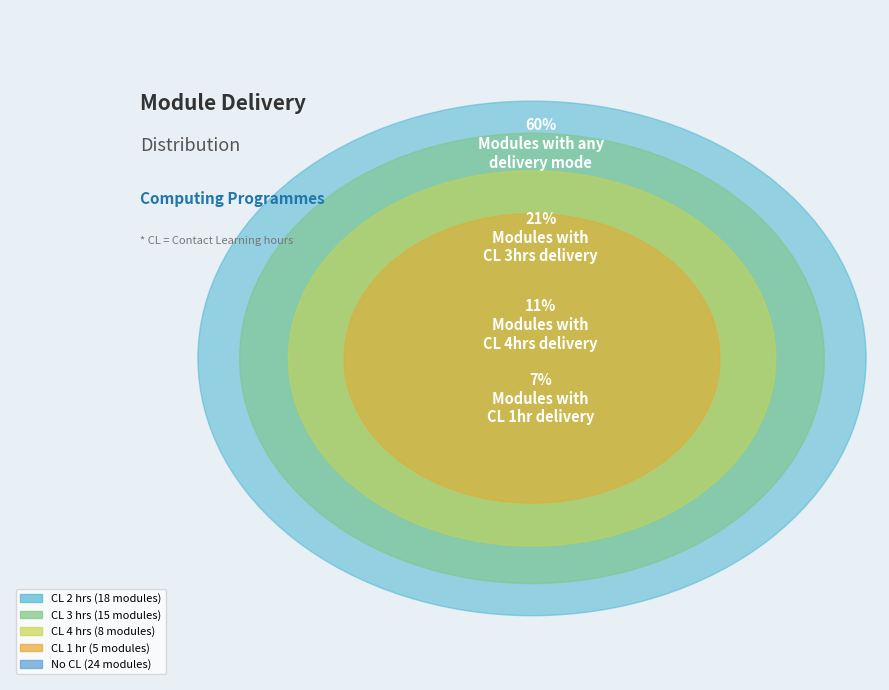

Approximately how many times larger is the value at CL Delivery 1 hrs compared to CL Delivery 4 hrs?

0.6